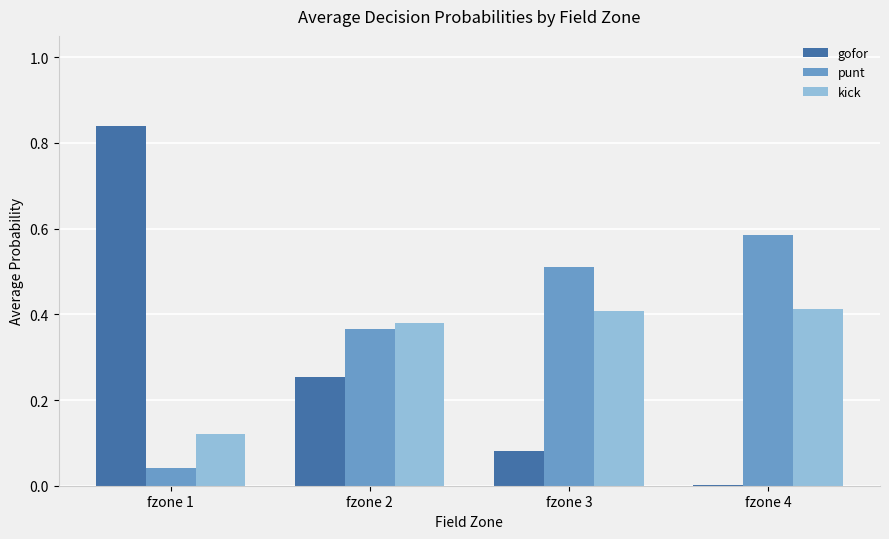

What is the sum of all gofor values?

1.2